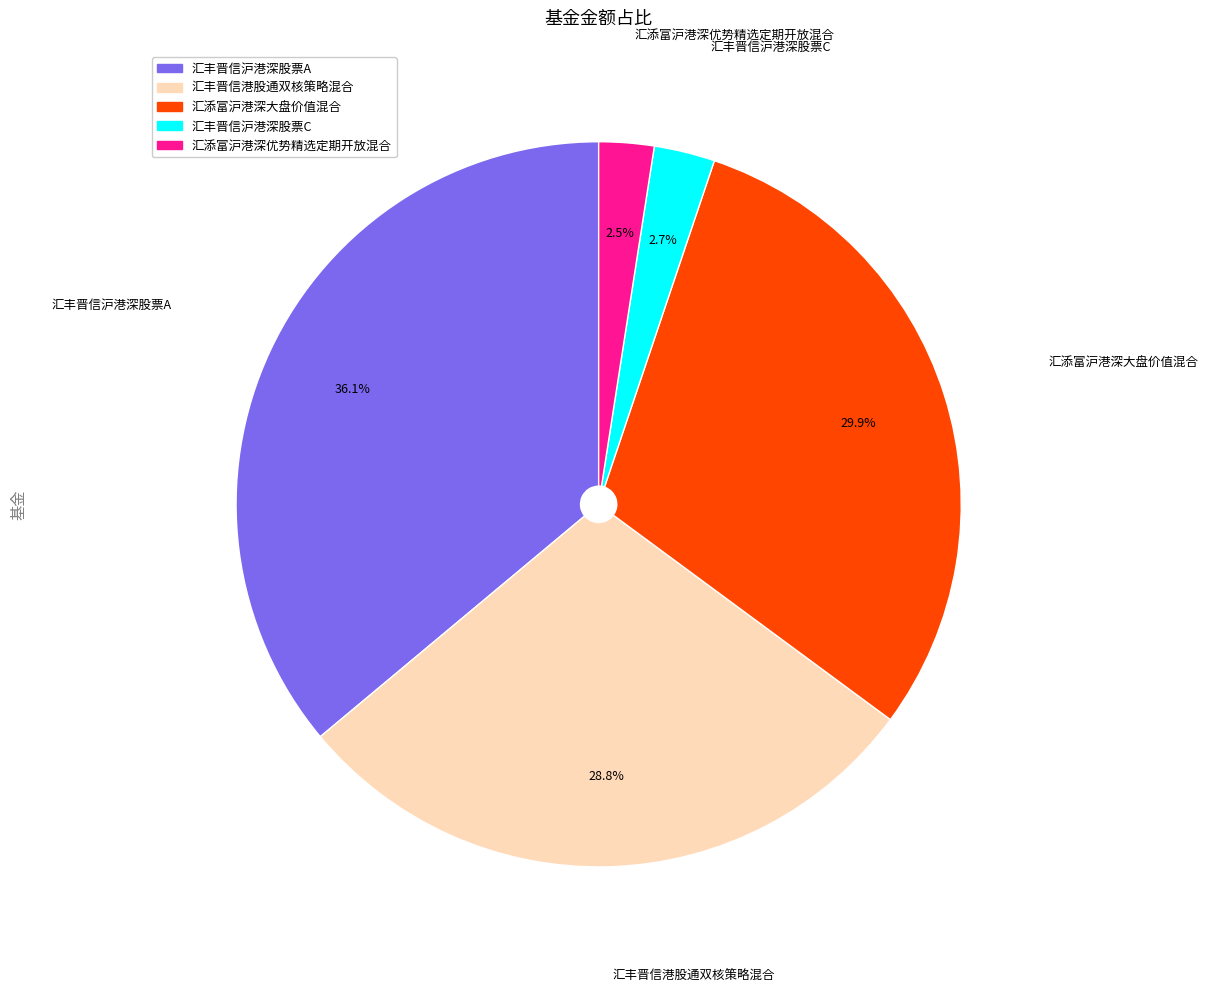

What percentage do 汇丰晋信沪港深股票C and 汇丰晋信港股通双核策略混合 together represent?

31.5%